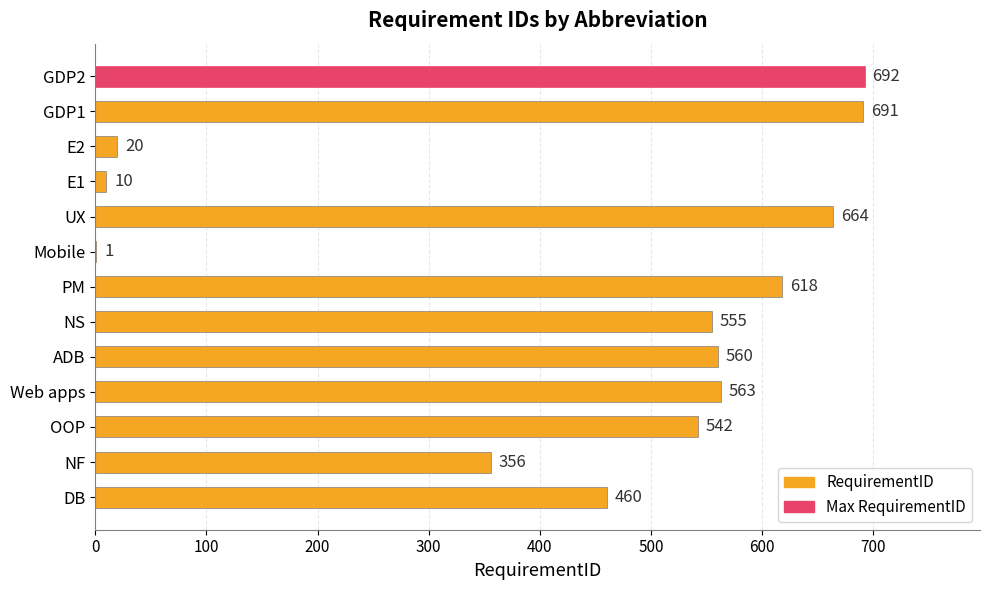

Reading bottom to top, transcribe all the data shown in this chart.

DB=460	NF=356	OOP=542	Web apps=563	ADB=560	NS=555	PM=618	Mobile=1	UX=664	E1=10	E2=20	GDP1=691	GDP2=692